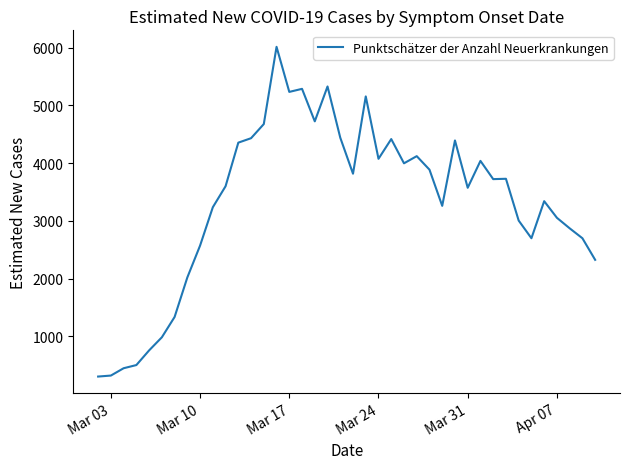

What is the difference between the maximum and minimum values?

5712